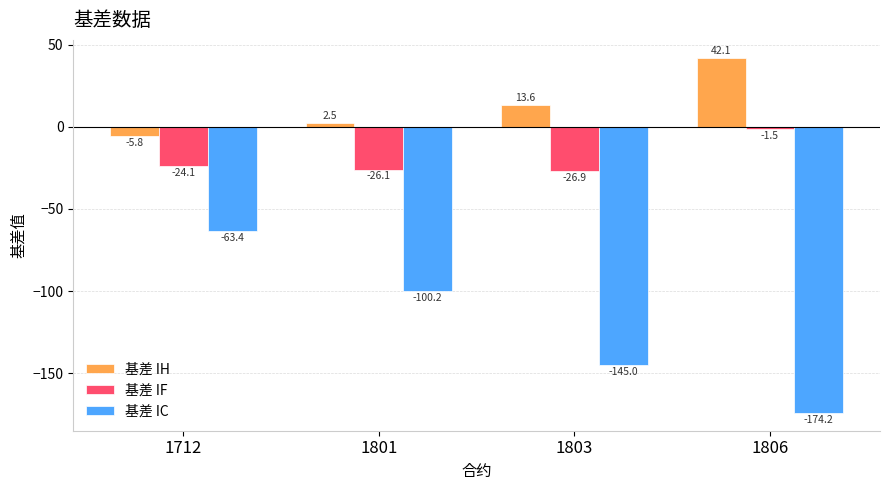

Read the 基差 IC value at 1712.

-63.4